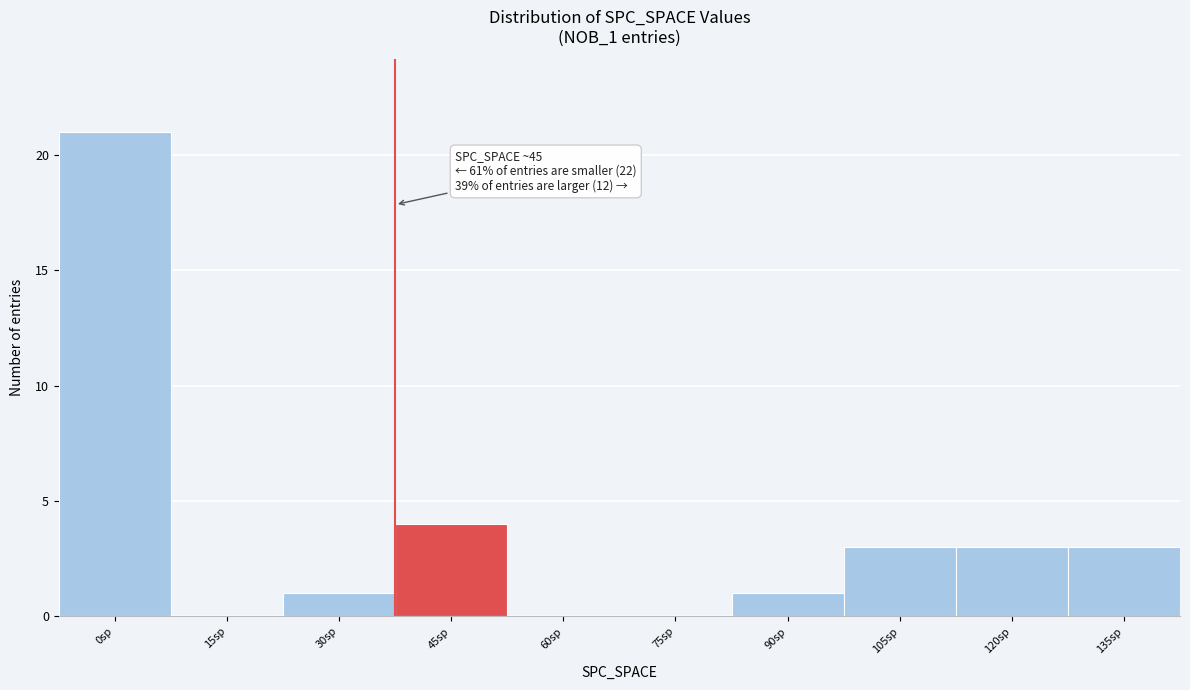

Reading right to left, list all the values displayed in this chart.

135sp=3	120sp=3	105sp=3	90sp=1	75sp=0	60sp=0	45sp=4	30sp=1	15sp=0	0sp=21